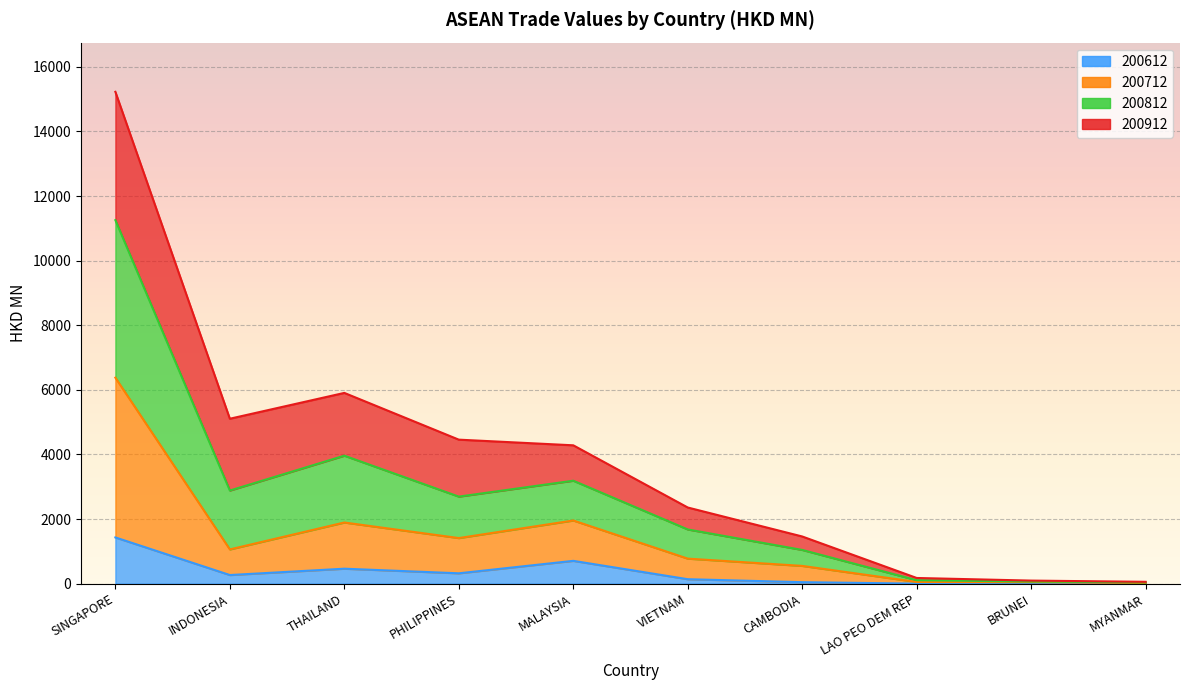

True or false: 200612 and 200712 cross at least once.

False